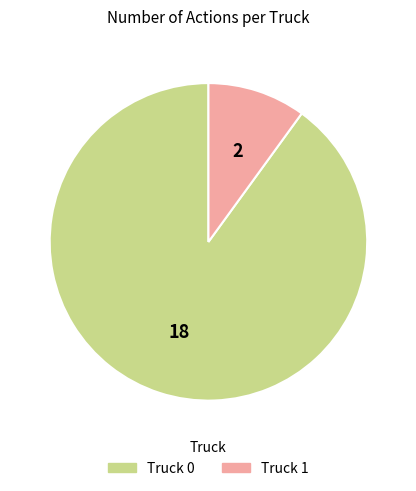

Which has a higher value, Truck 1 or Truck 0?

Truck 0